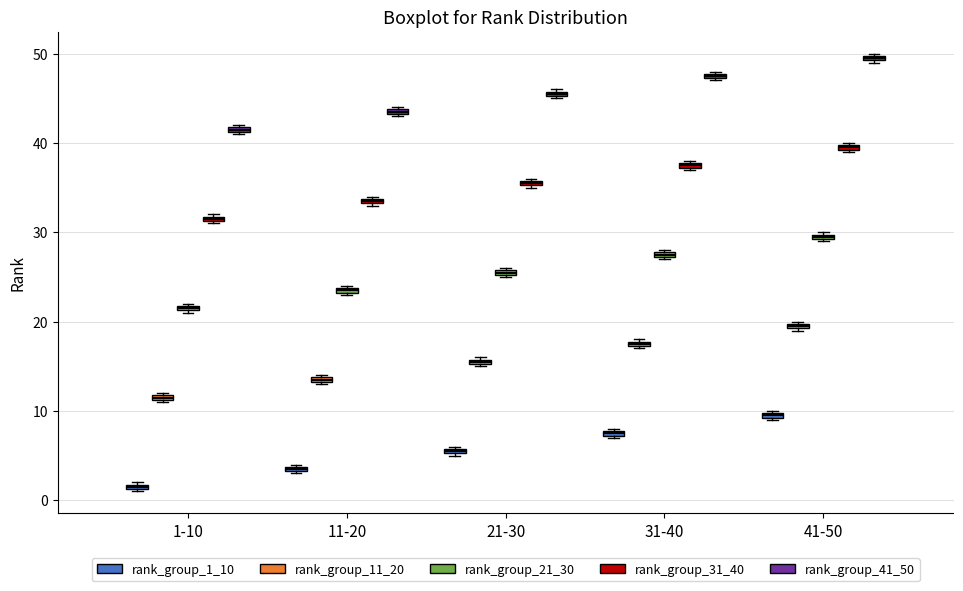

Where is the lower edge of the box for 31-40 (rank_group_21_30) on the y-axis? The values are not printed on the chart, so give them approximately, as read against the axis.

27